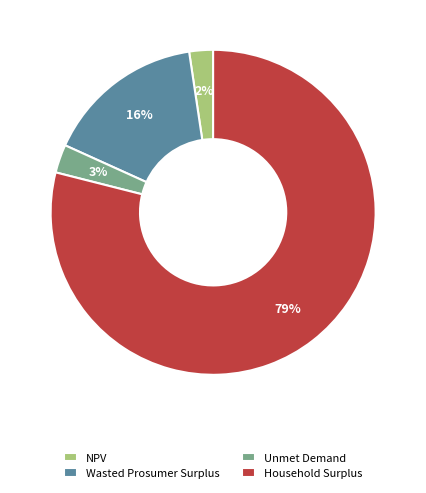

To the nearest percent, what is the combined percentage of NPV and Unmet Demand?

5%